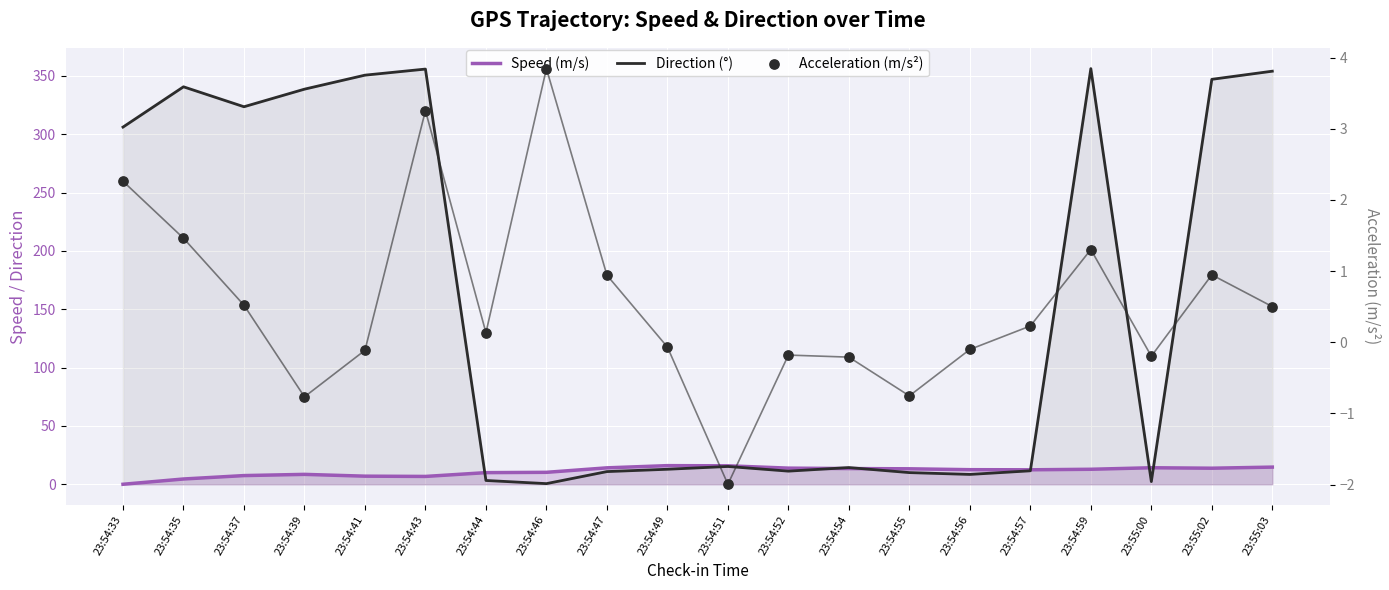

Which series contains the lowest Y value?

Acceleration (m/s²)